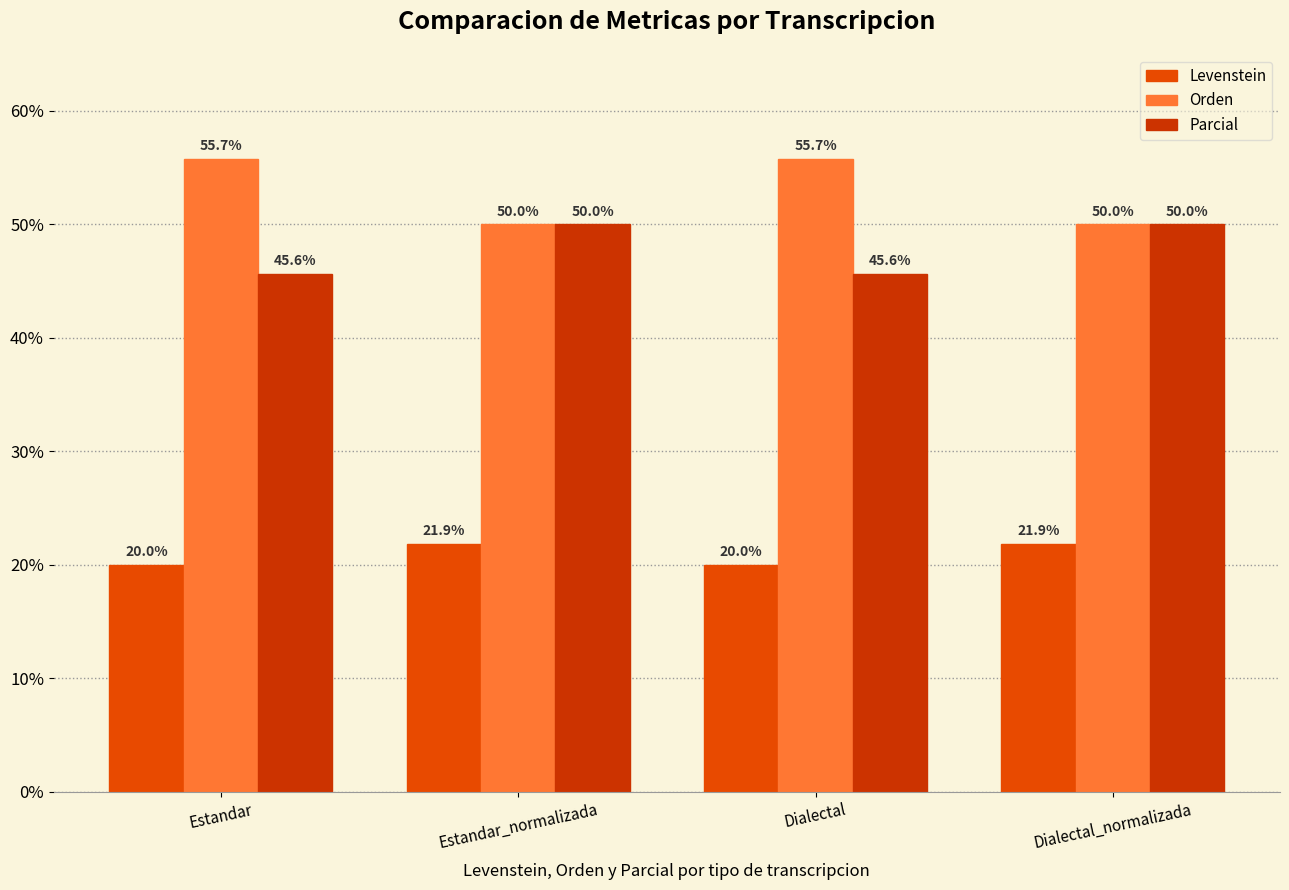

What is the lowest value of the Orden series?

50.0